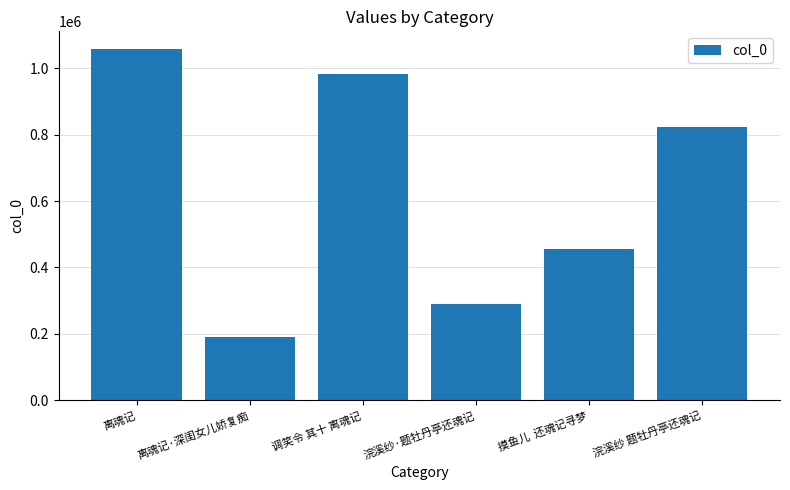

How many bars are there in total?

6